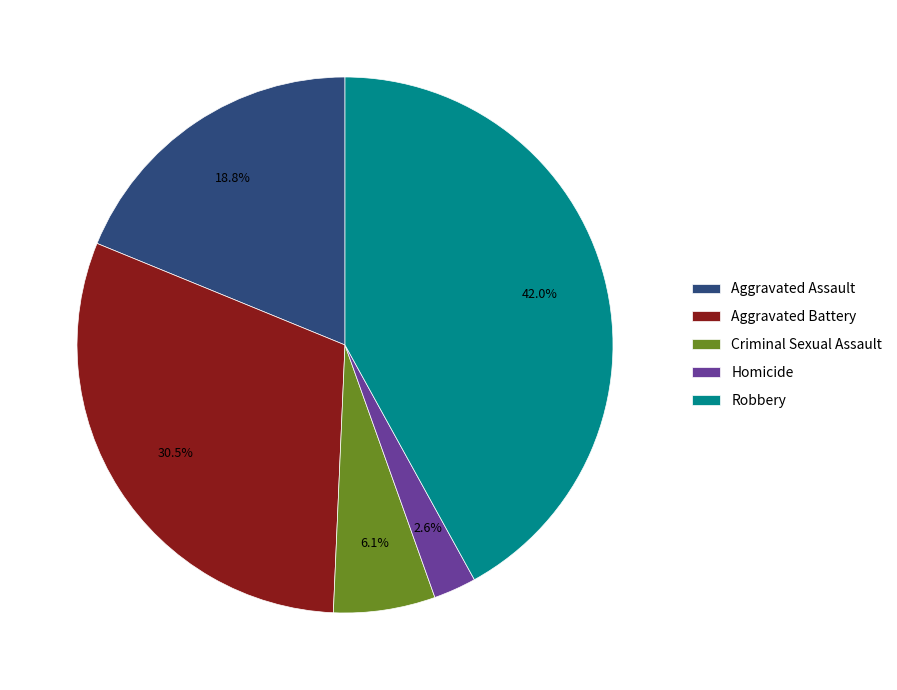

Which slice is the smallest?

Homicide